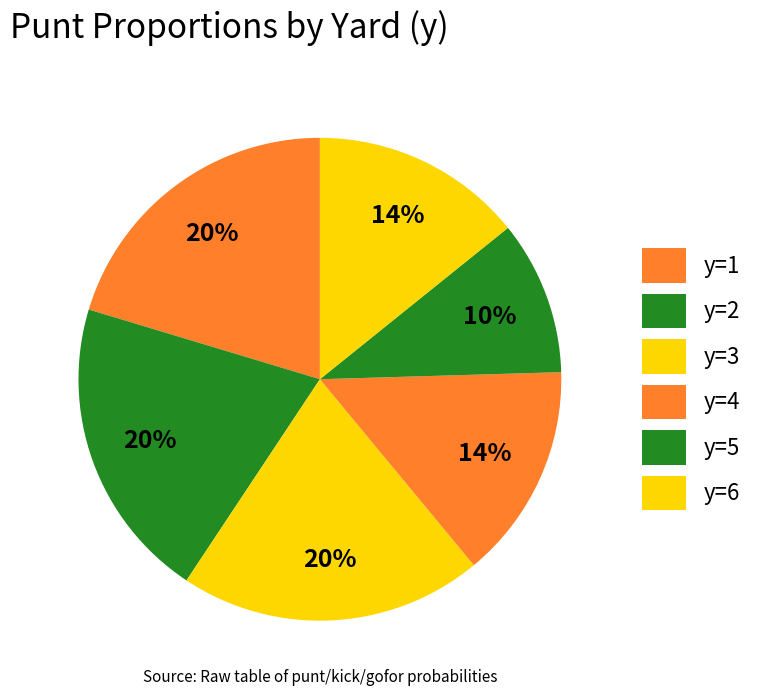

True or false: y=4 accounts for 15% of the total.

True